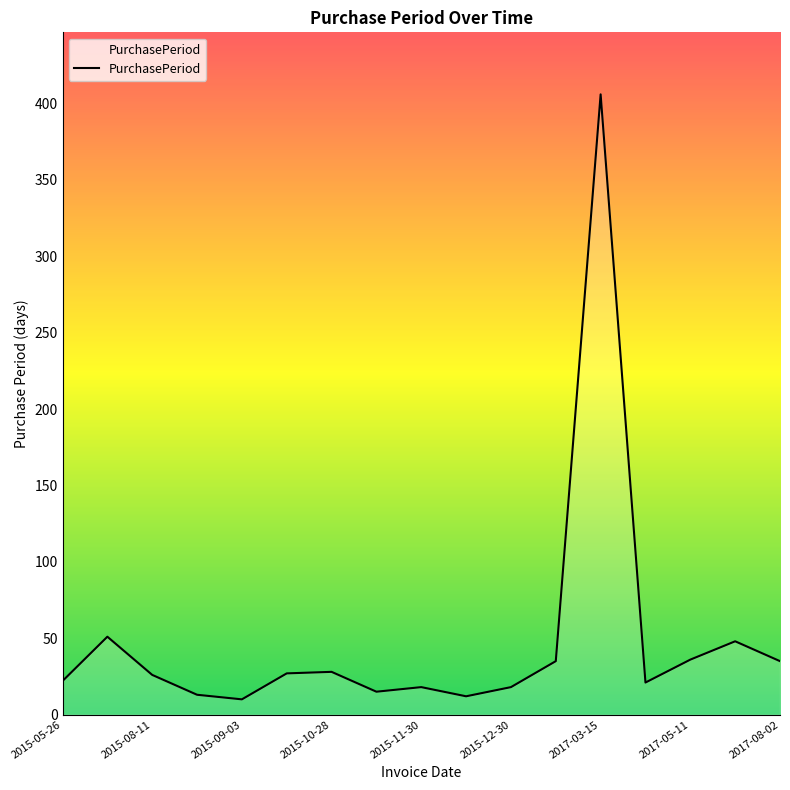

What is the minimum value shown in the chart?

10